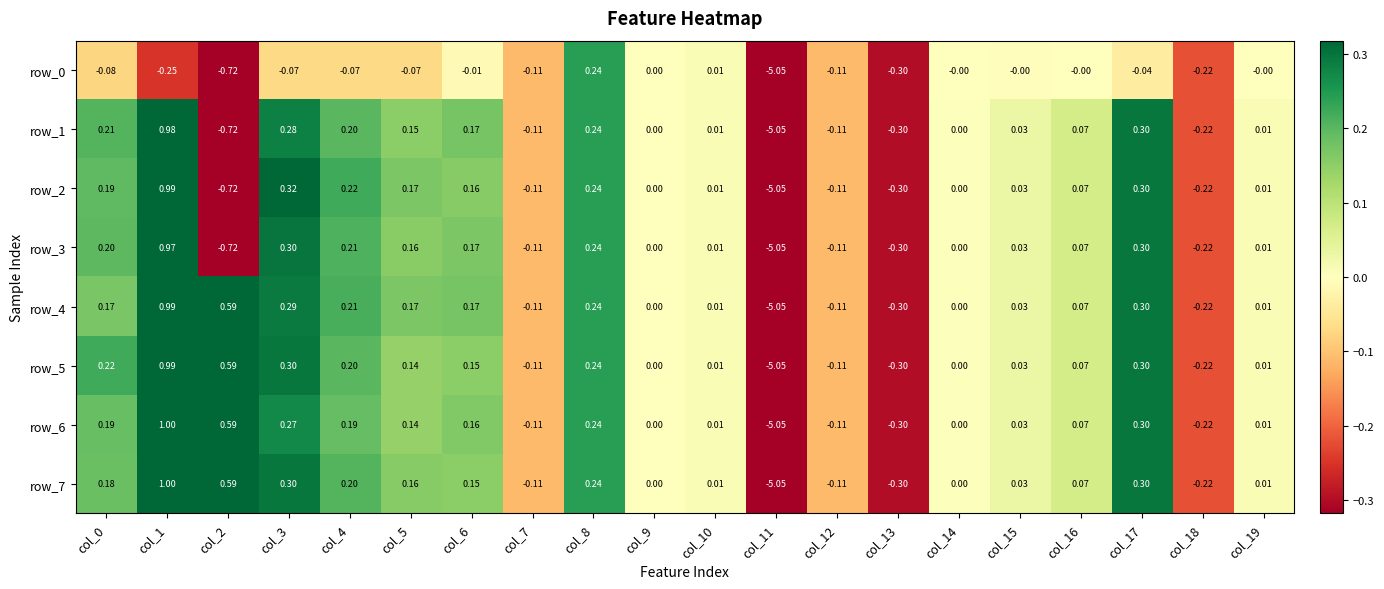

Is the value of row_6 at col_0 greater than the value of row_0 at col_10?

Yes